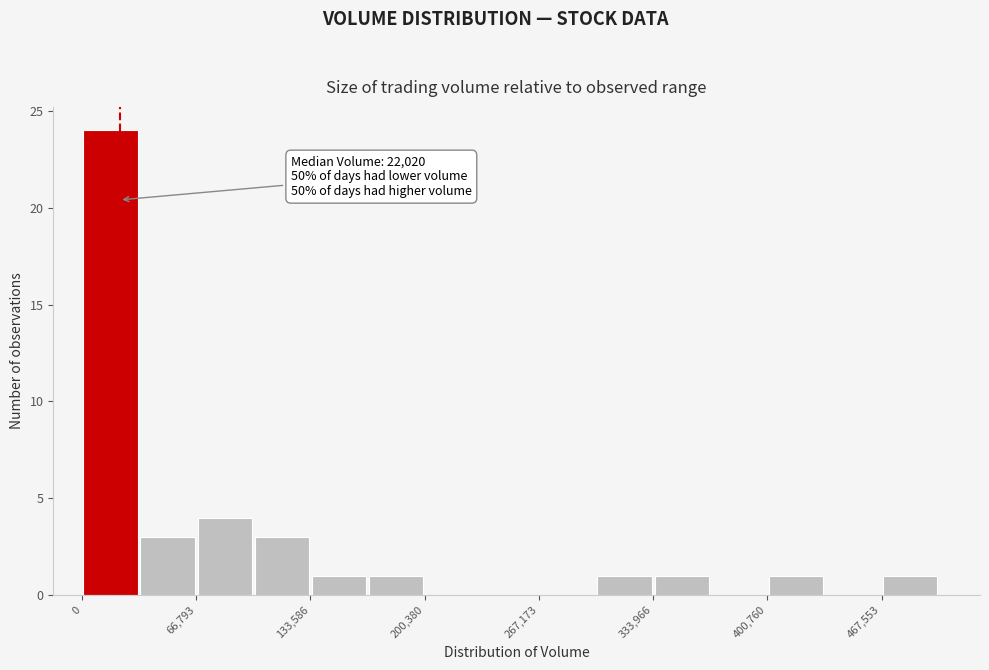

Around what value on the x-axis is the tallest bar? Give the approximate position of its centre, as read against the axis.

20000